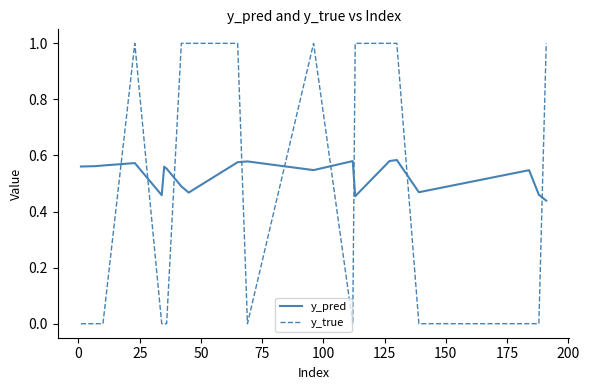

True or false: y_true has more than 1 interior local peaks.

True